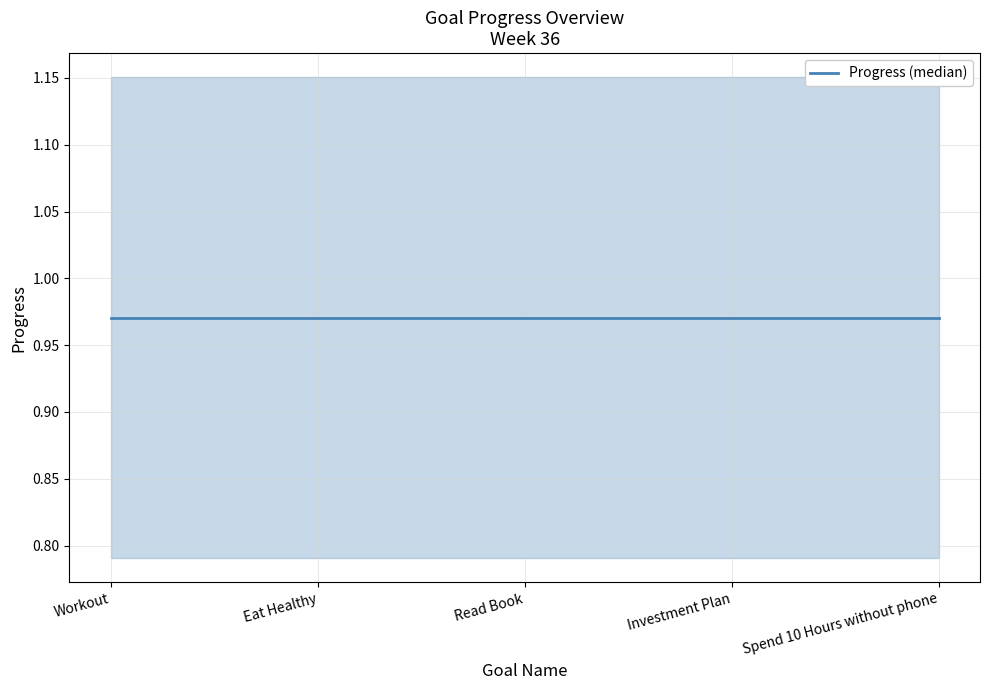

What is the value of the Progress point at the 4th from the left?

1.0